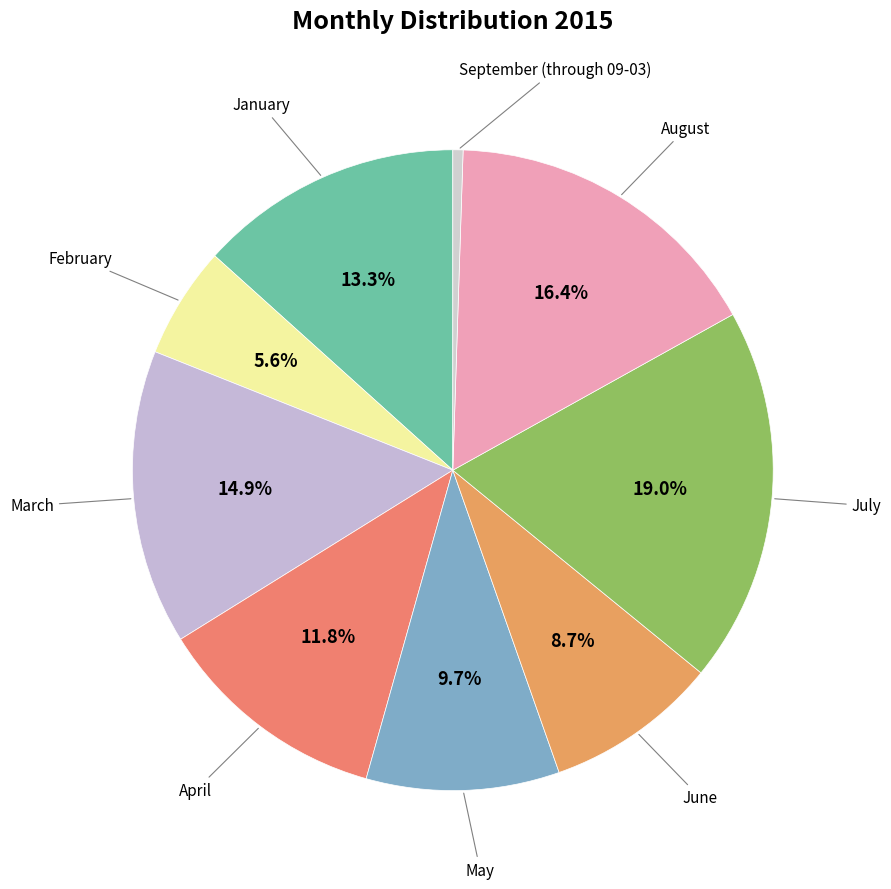

How many segments does this pie chart have?

9